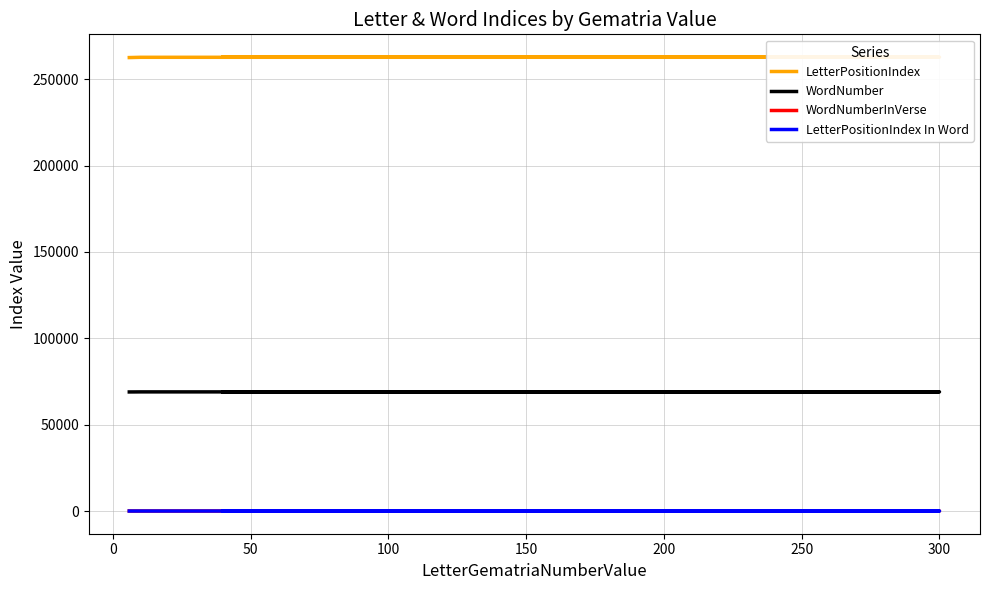

How many lines are shown in the chart?

4